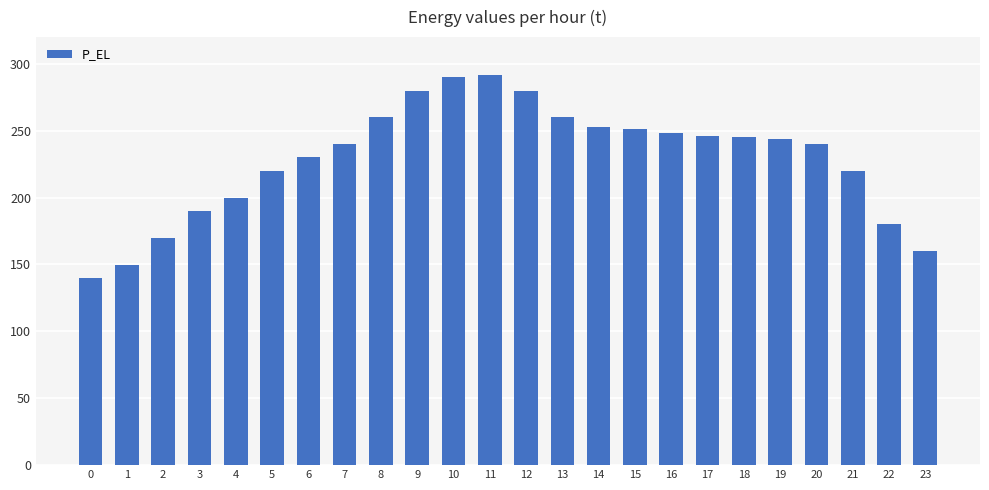

What is the sum of the values at 11 and 7?

532.0